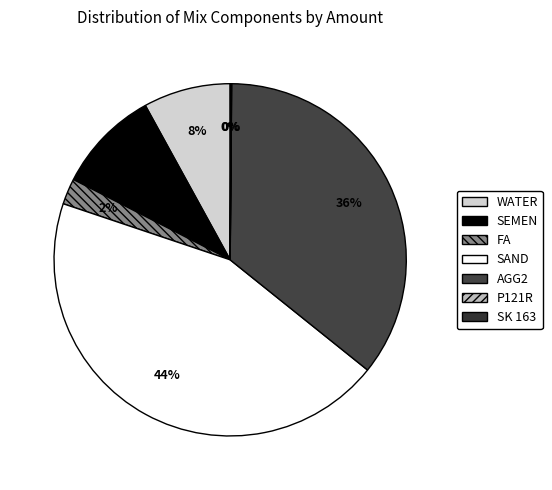

What percentage is the FA slice, to the nearest percent?

2%